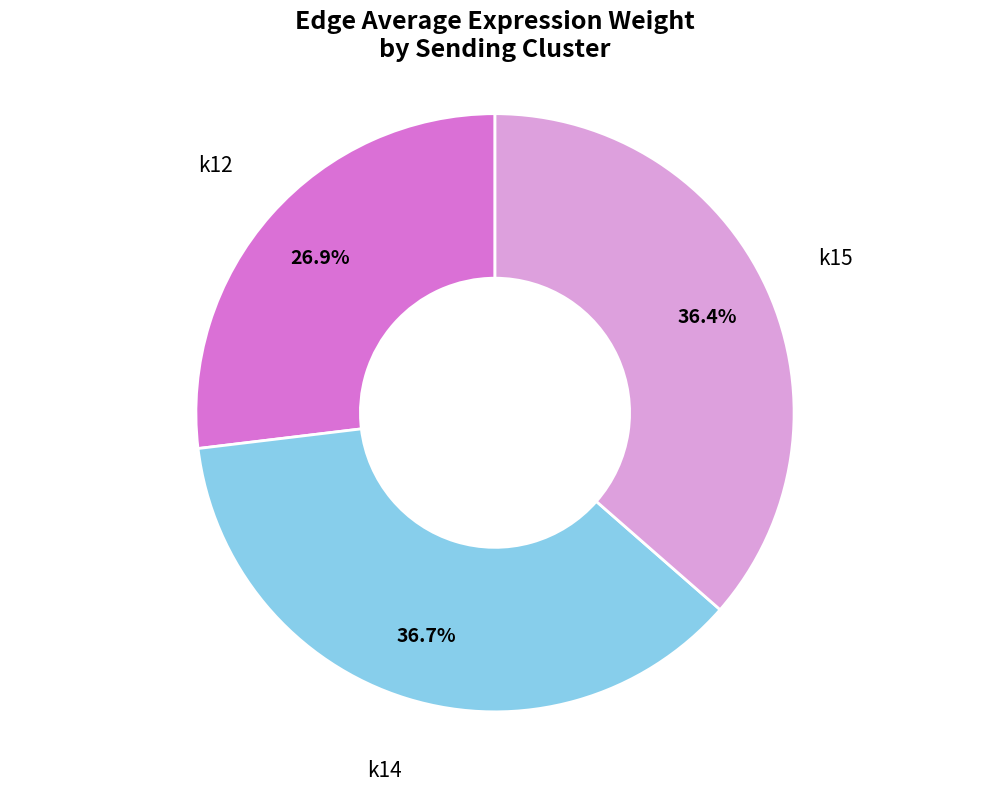

What percentage is the k14 slice, to the nearest percent?

37%